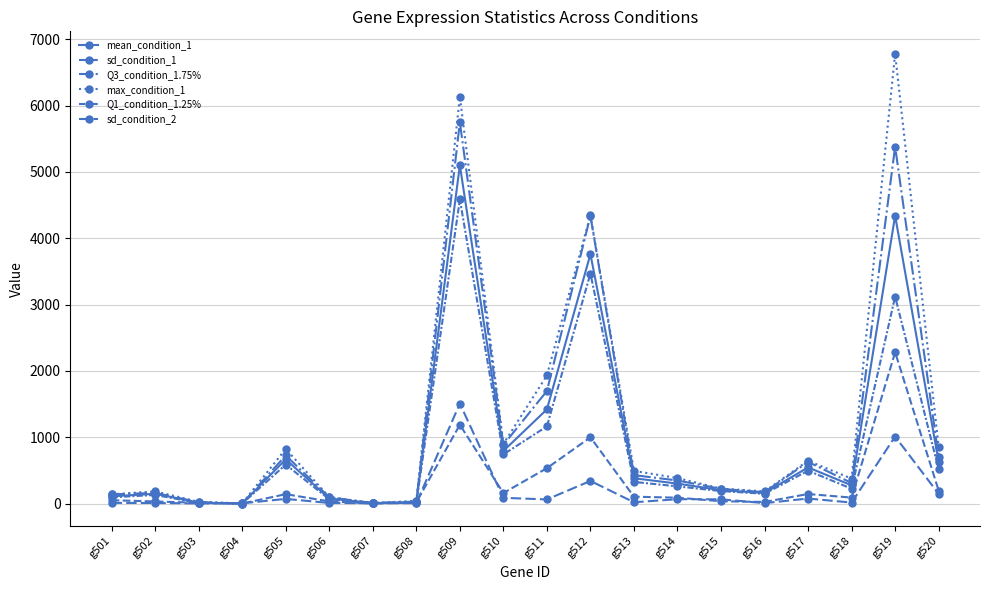

The mean_condition_1 series shows 545.7 at g517. True or false?

True